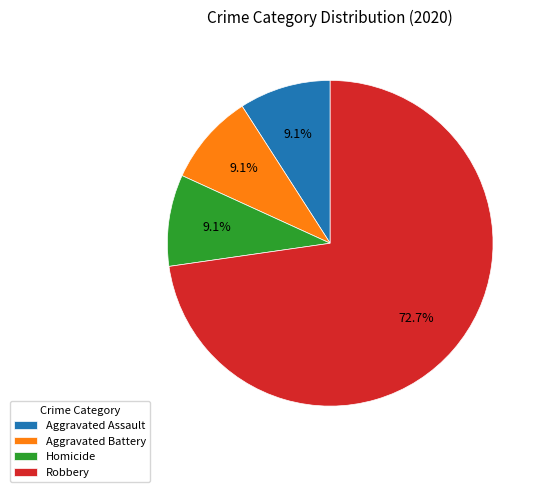

Which category has the biggest portion of the pie?

Robbery